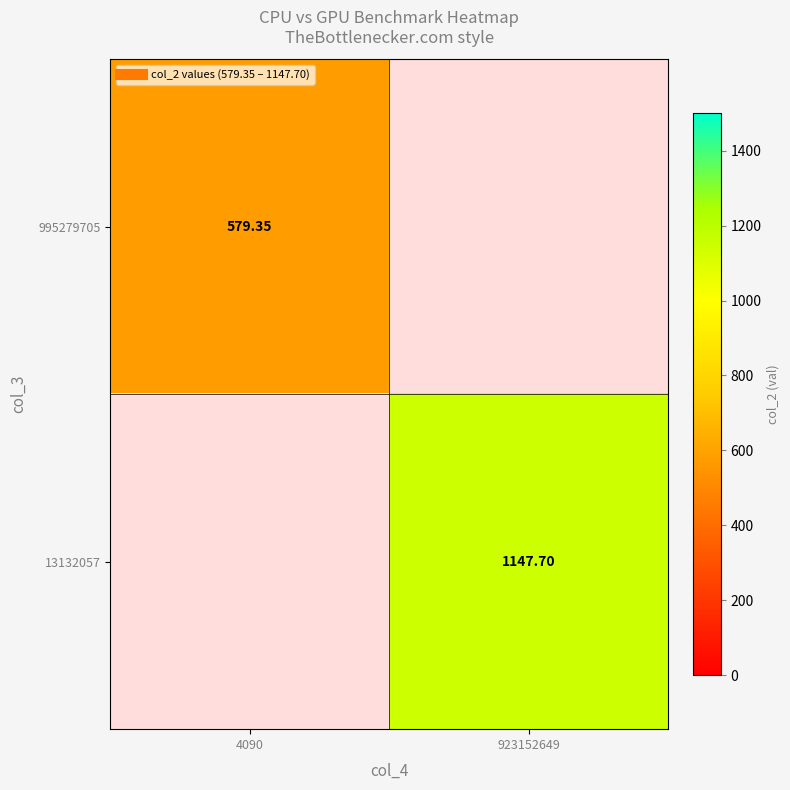

What is the minimum value shown in the chart?

579.4